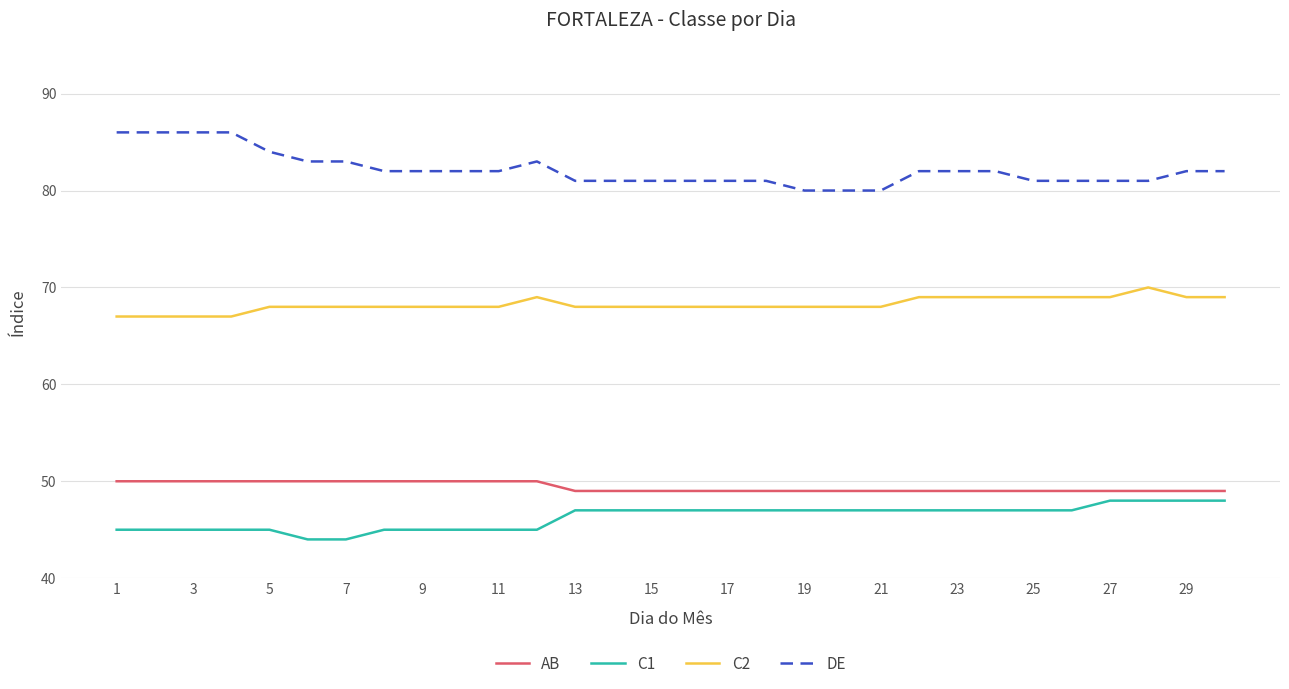

What is the greatest value displayed?

86